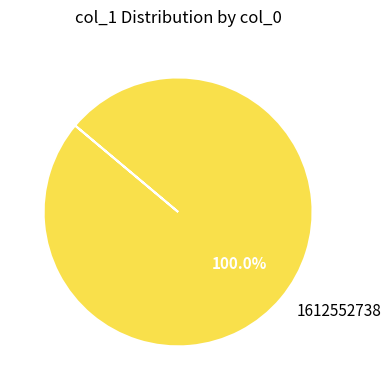

Is there a majority slice in this chart?

Yes